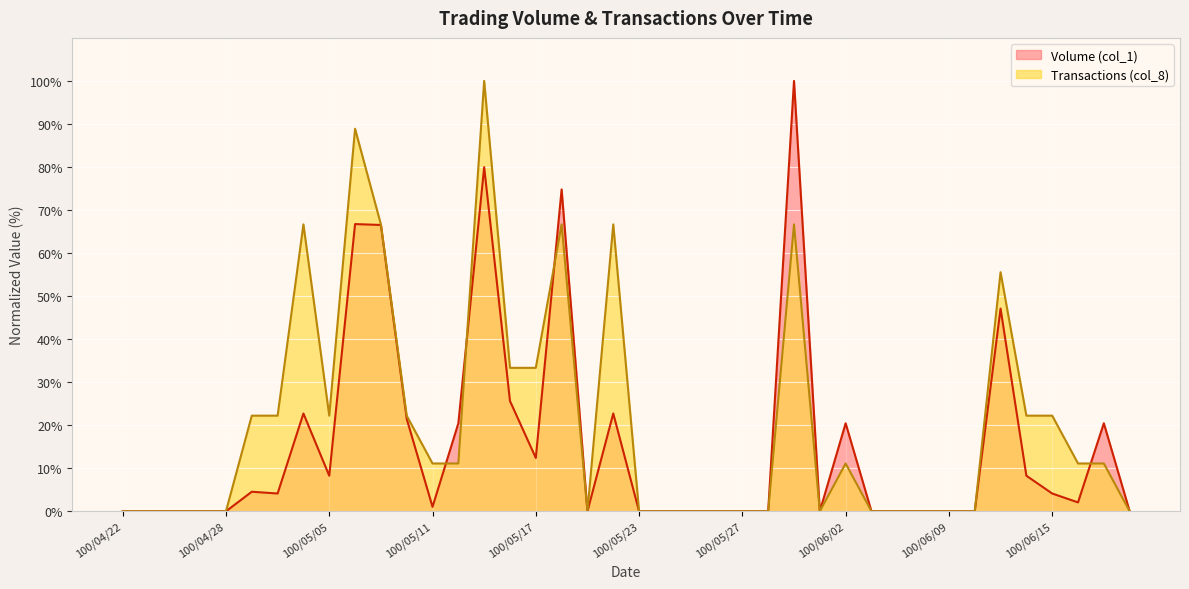

Which series has the largest total across all categories?

Transactions (col_8)